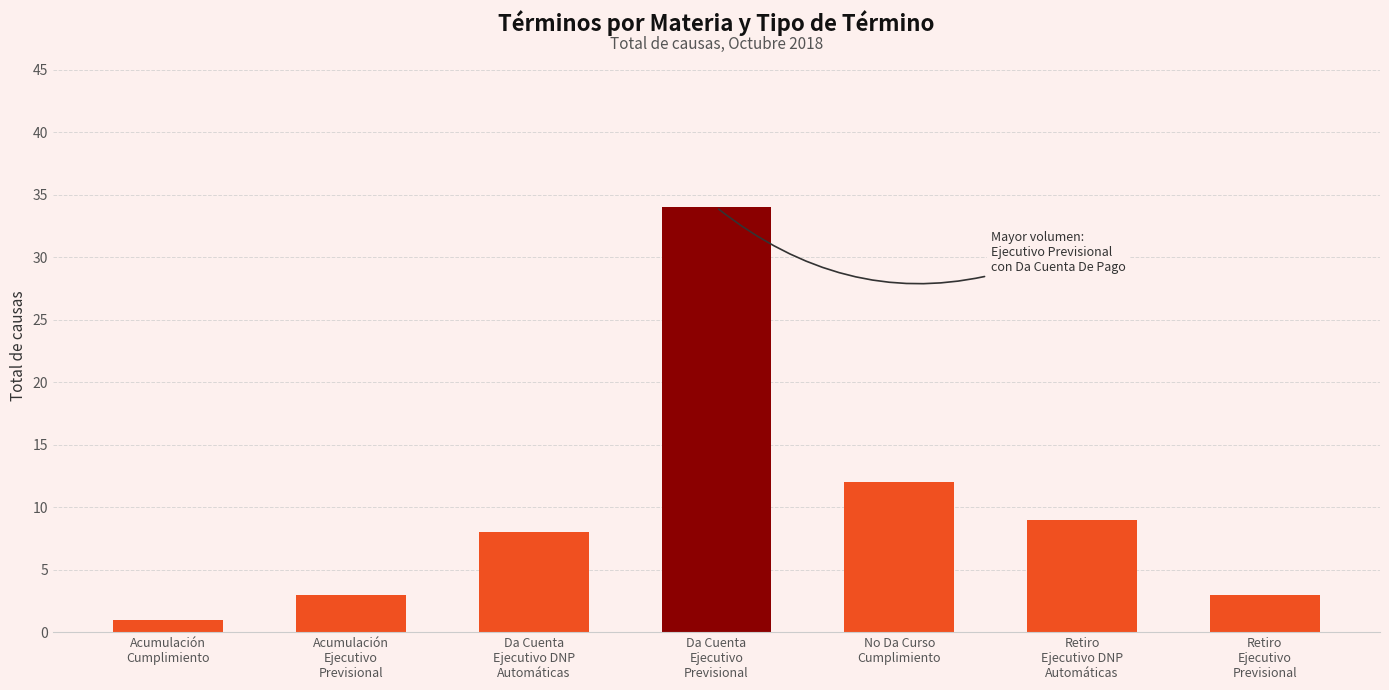

What is the greatest value displayed?

34